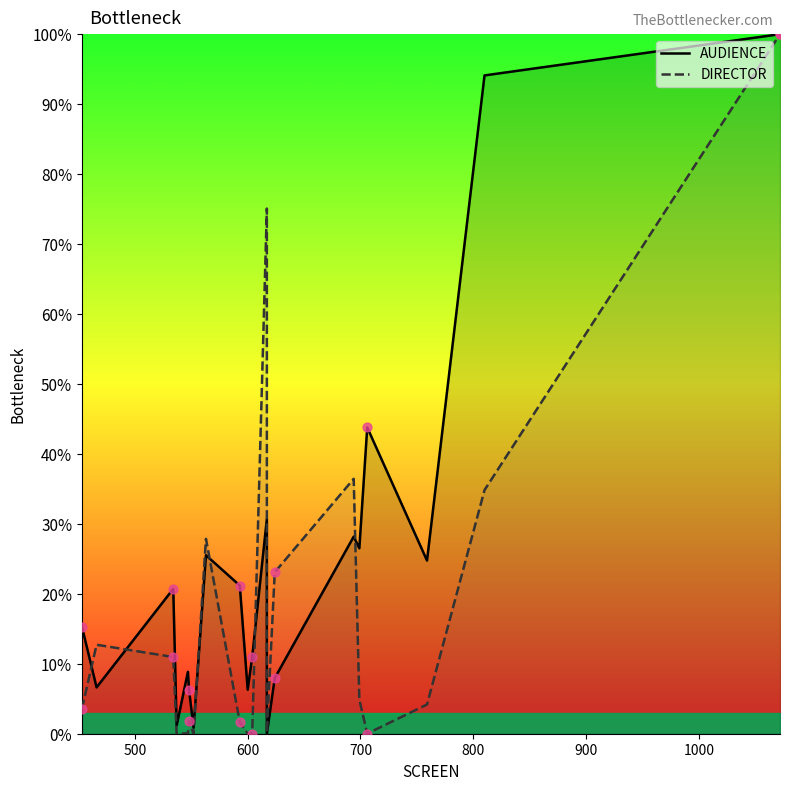

What are all the series names shown in the legend?

AUDIENCE, DIRECTOR